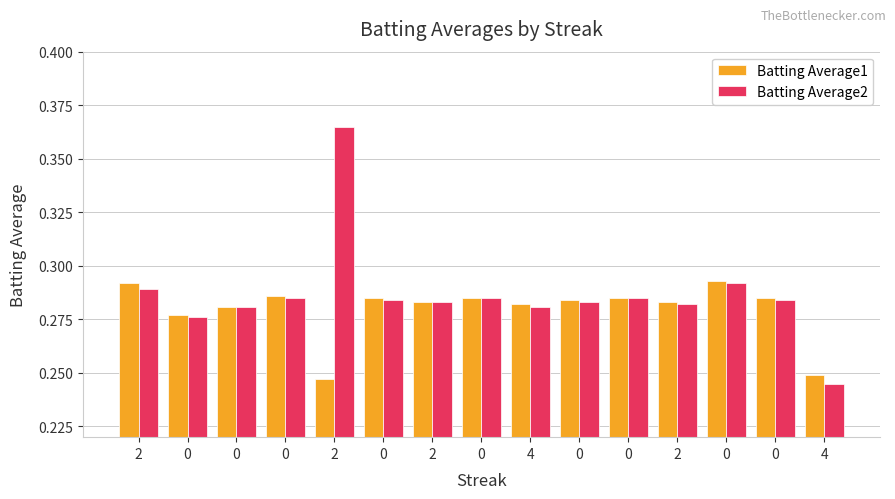

Count the number of categories in the chart.

15